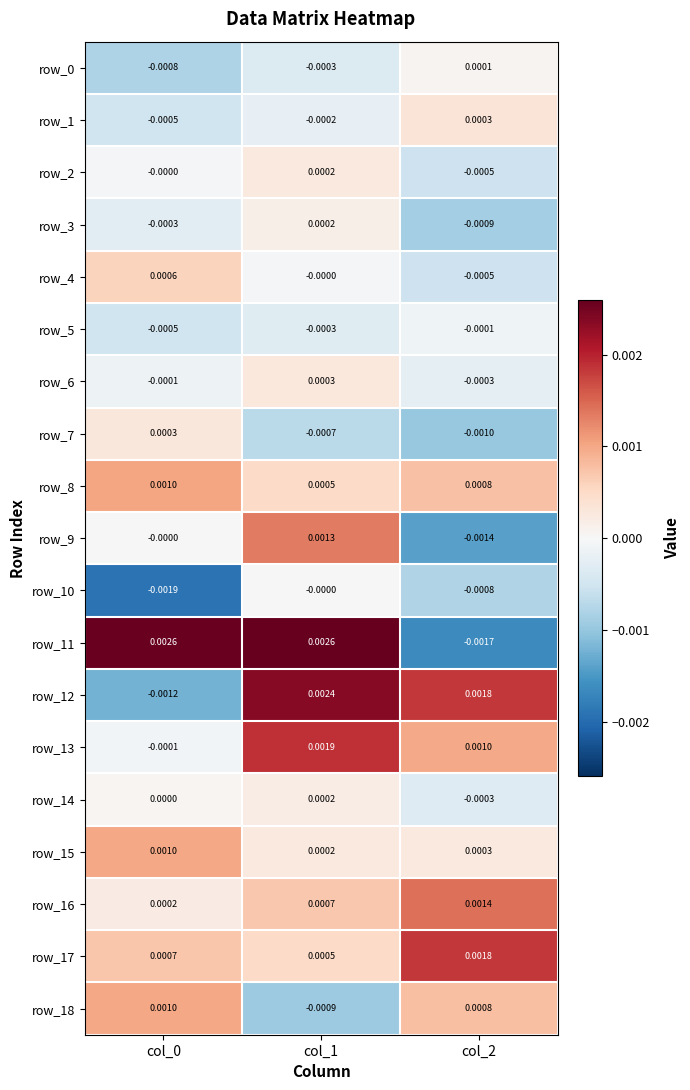

How many data points in row_7 are less than 0?

2